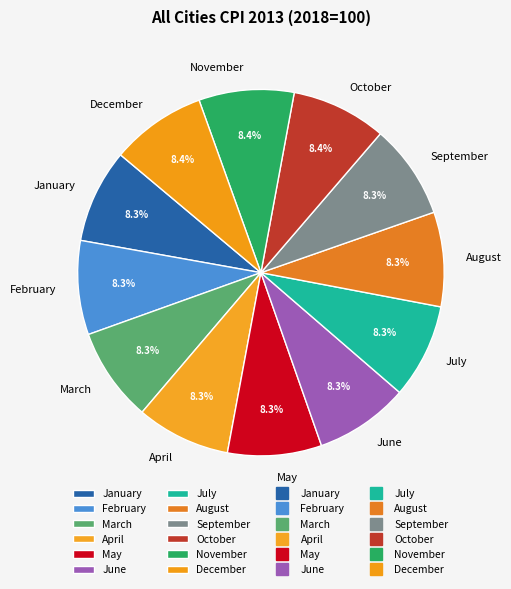

The November slice represents 8% of the pie. True or false?

True